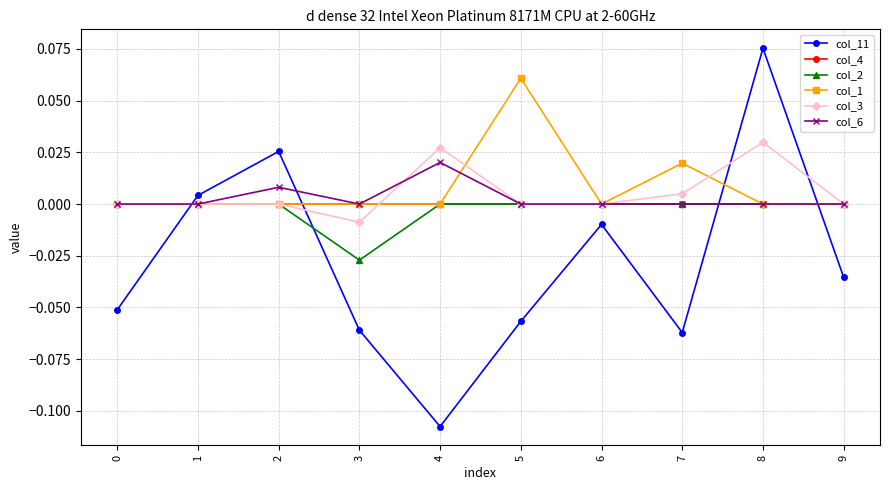

How many categories are shown in the chart?

10